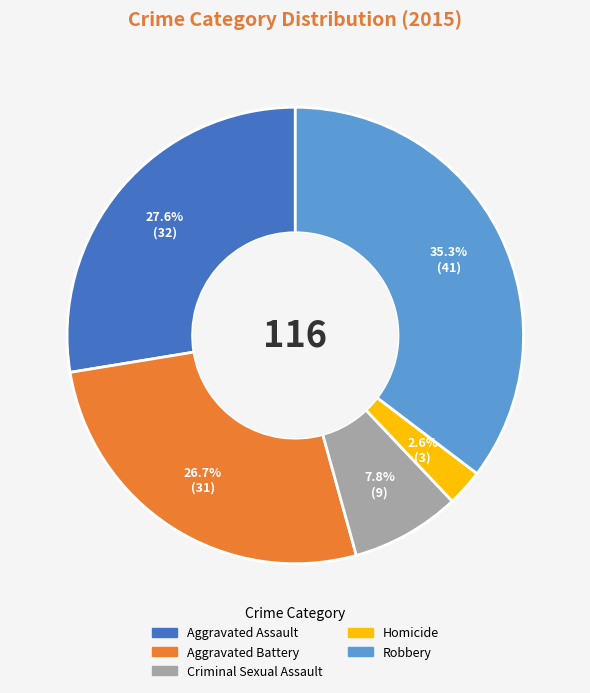

Which slice is the smallest?

Homicide